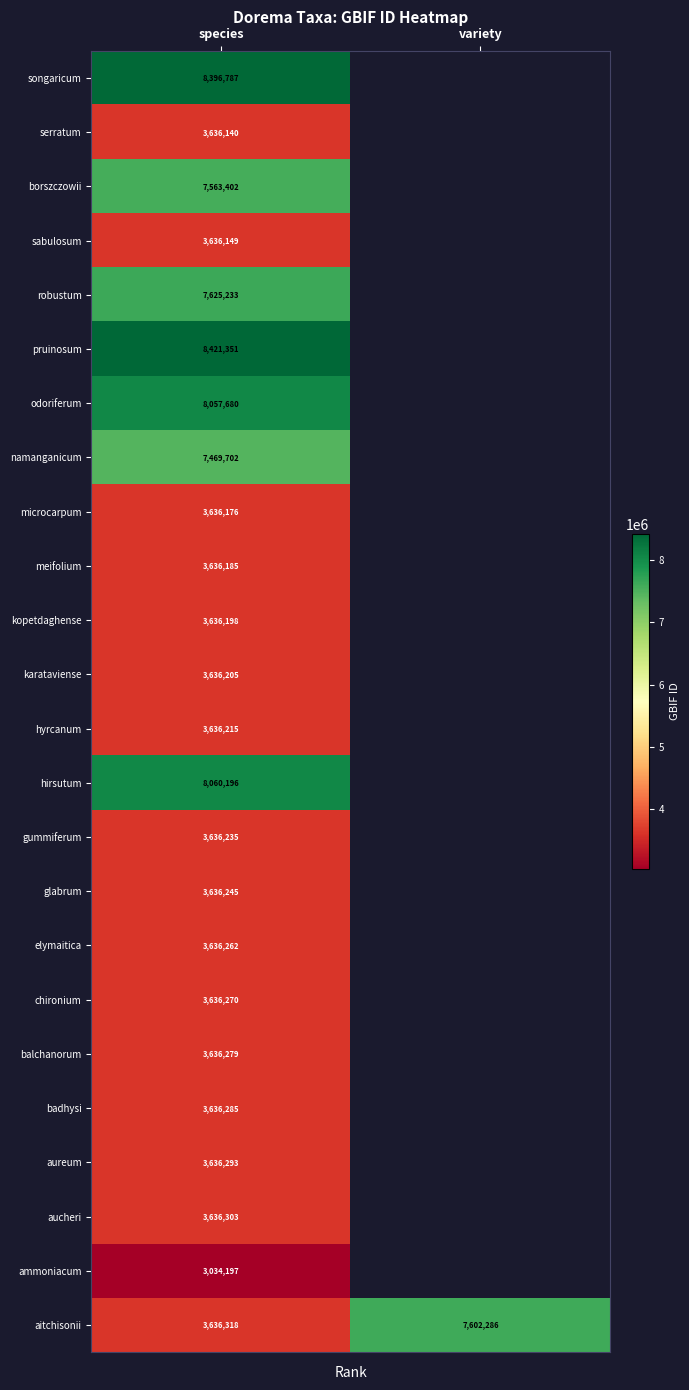

The value of songaricum at species is 8396787. True or false?

True